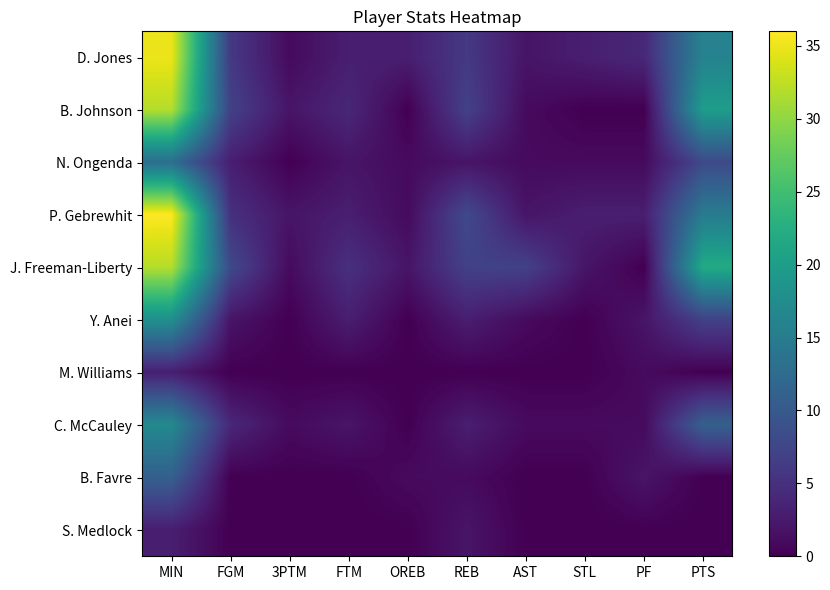

Reading left to right, transcribe all the data shown in this chart.

D. Jones: MIN=35	FGM=6	3PTM=1	FTM=3	OREB=3	REB=6	AST=2	STL=3	PF=4	PTS=16
B. Johnson: MIN=32	FGM=7	3PTM=2	FTM=4	OREB=0	REB=7	AST=1	STL=0	PF=0	PTS=20
N. Ongenda: MIN=13	FGM=3	3PTM=0	FTM=2	OREB=1	REB=2	AST=1	STL=1	PF=1	PTS=8
P. Gebrewhit: MIN=36	FGM=5	3PTM=2	FTM=3	OREB=1	REB=8	AST=2	STL=3	PF=3	PTS=15
J. Freeman-Liberty: MIN=32	FGM=8	3PTM=1	FTM=5	OREB=2	REB=7	AST=7	STL=2	PF=0	PTS=22
Y. Anei: MIN=18	FGM=2	3PTM=0	FTM=3	OREB=0	REB=3	AST=1	STL=0	PF=2	PTS=7
M. Williams: MIN=3	FGM=0	3PTM=0	FTM=0	OREB=0	REB=0	AST=0	STL=0	PF=1	PTS=0
C. McCauley: MIN=17	FGM=4	3PTM=1	FTM=2	OREB=0	REB=3	AST=1	STL=1	PF=1	PTS=11
B. Favre: MIN=11	FGM=0	3PTM=0	FTM=0	OREB=1	REB=1	AST=0	STL=0	PF=2	PTS=0
S. Medlock: MIN=3	FGM=0	3PTM=0	FTM=0	OREB=0	REB=2	AST=0	STL=0	PF=0	PTS=0